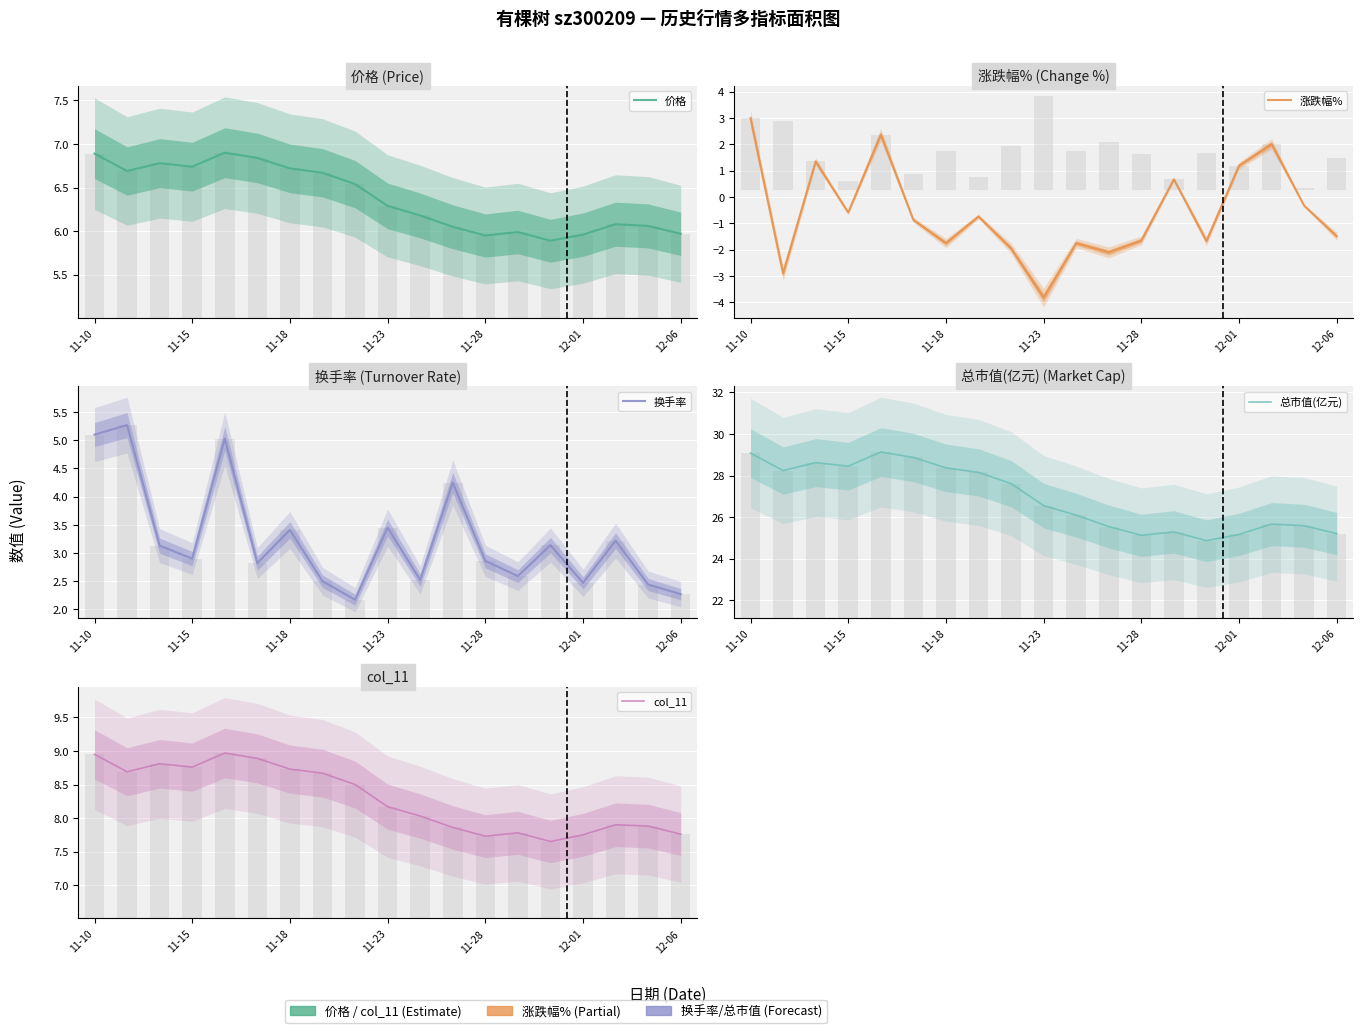

Are the bars grouped side by side (vs. stacked)?

Yes